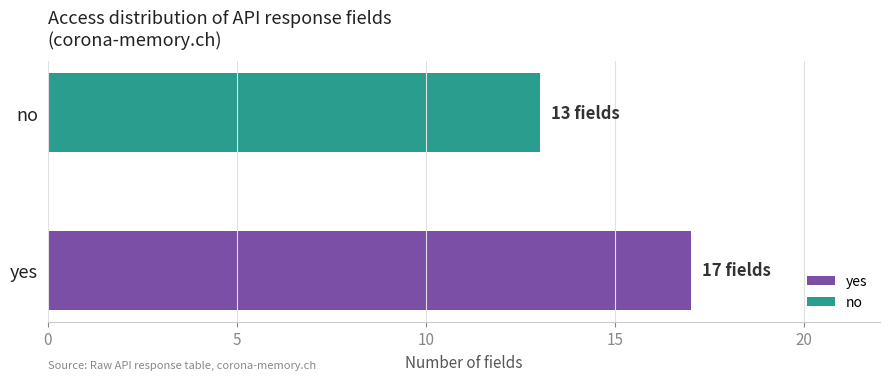

What is the difference between the maximum and minimum values?

4